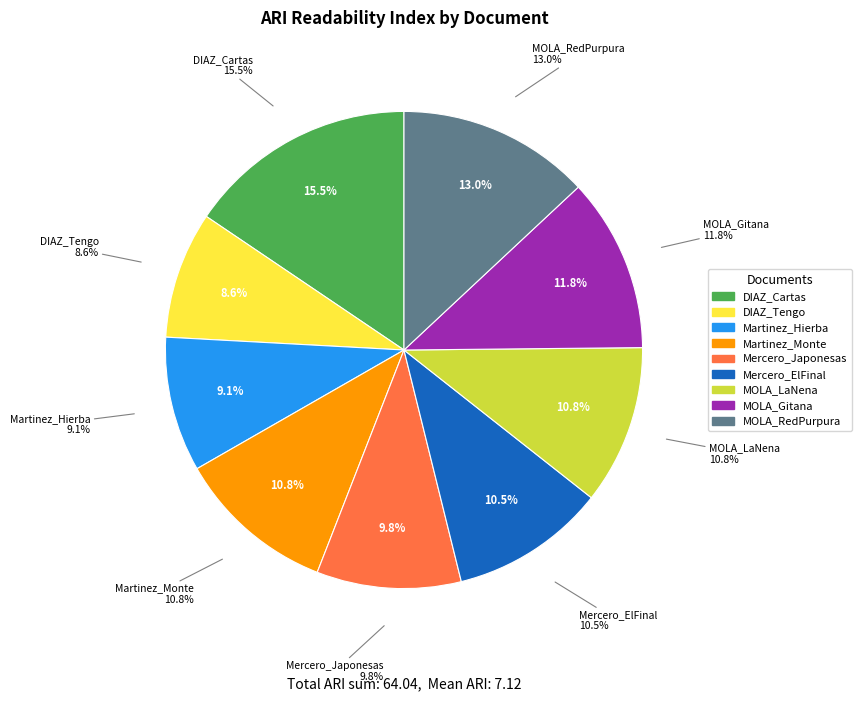

What is the total percentage of DIAZ_Cartas and Mercero_CasoJaponesasMuertas?

25.3%